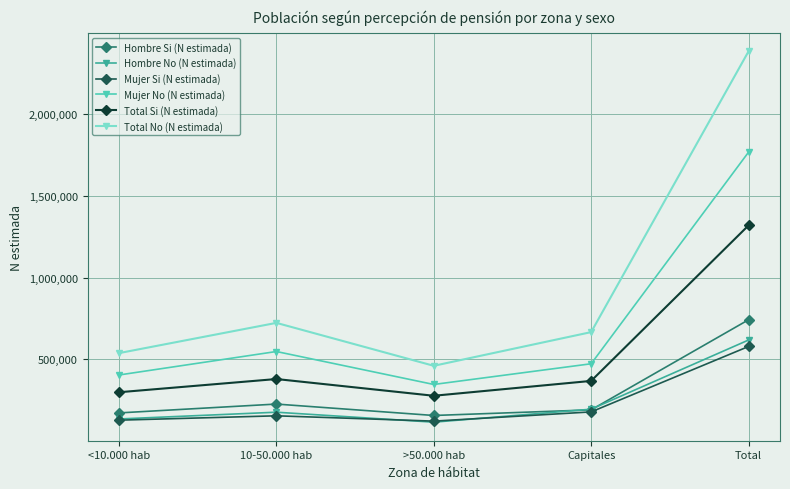

How many lines are shown in the chart?

6